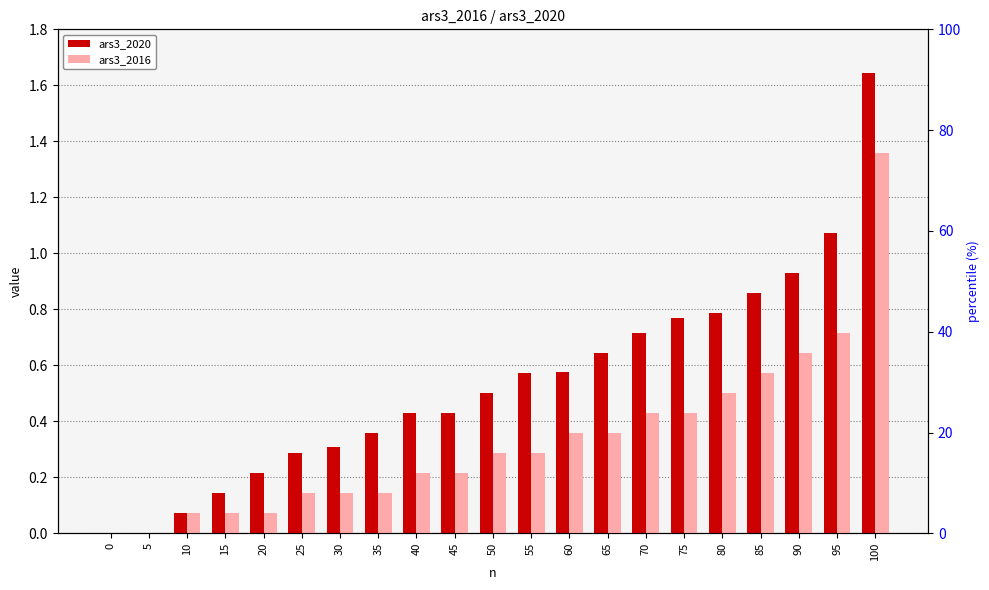

At which label does ars3_2016 reach its peak?

100